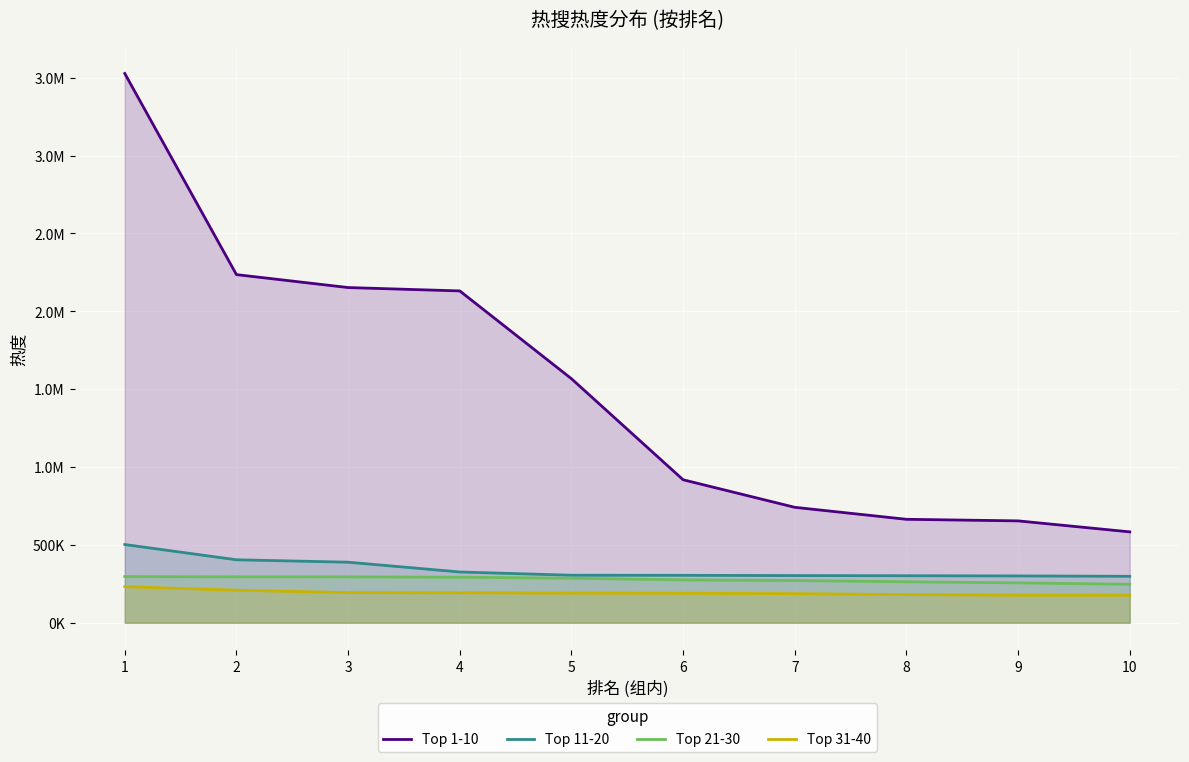

What is the minimum value for Top 1-10?

583601